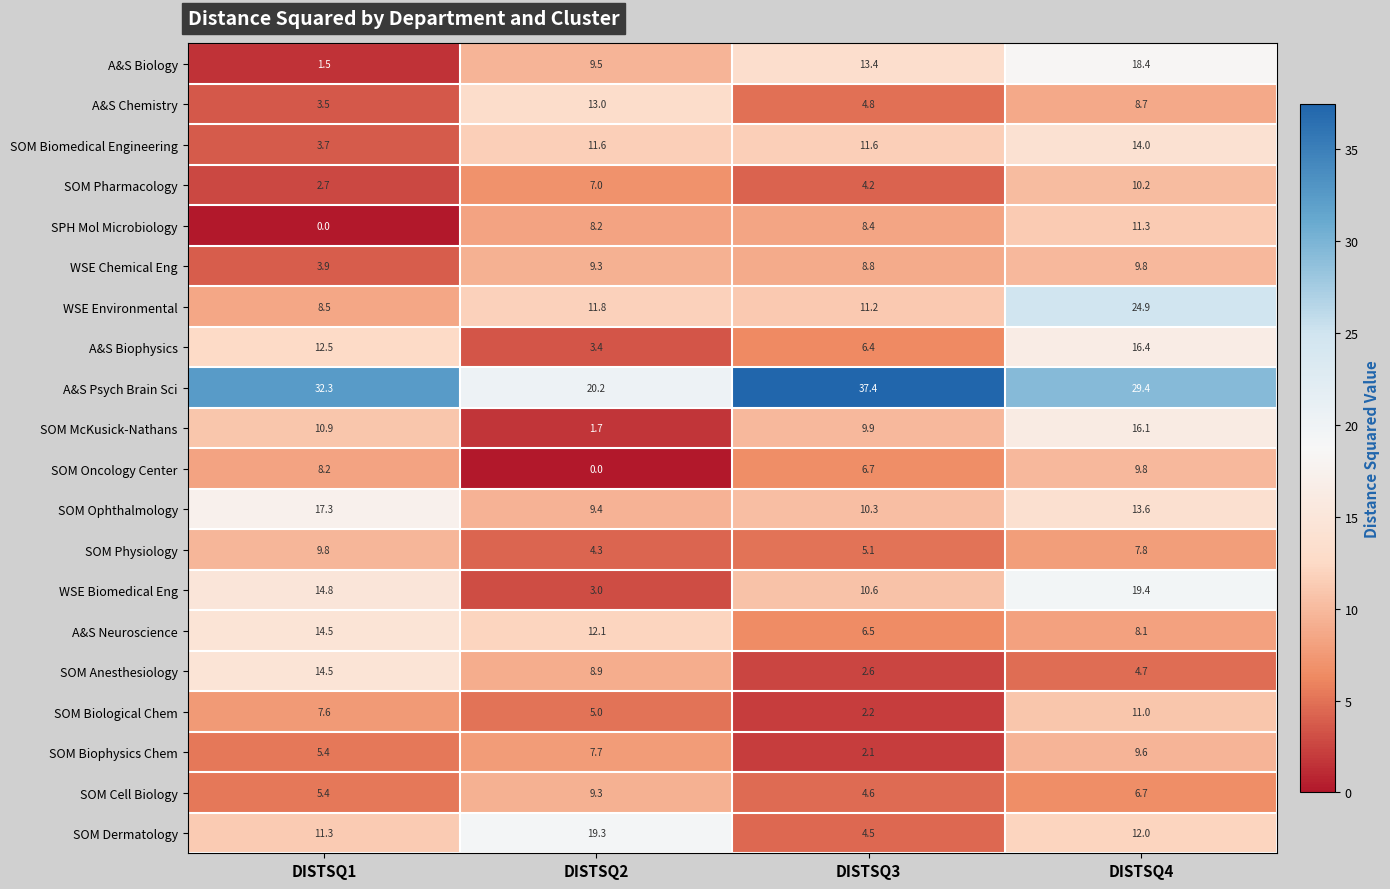

At which category is the sum across all series the highest?

DISTSQ4